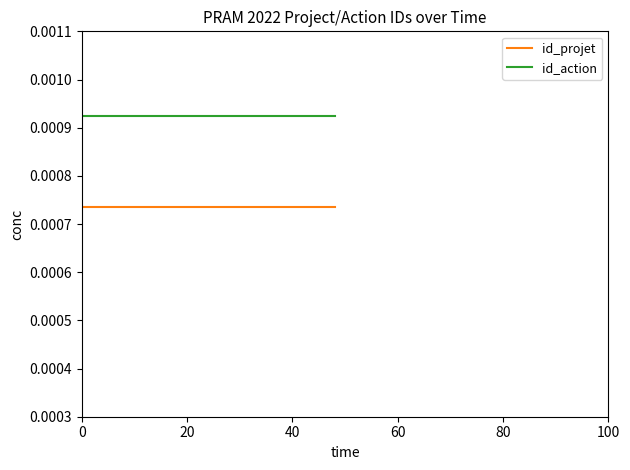

At how many categories does at least one series exceed 0?

3